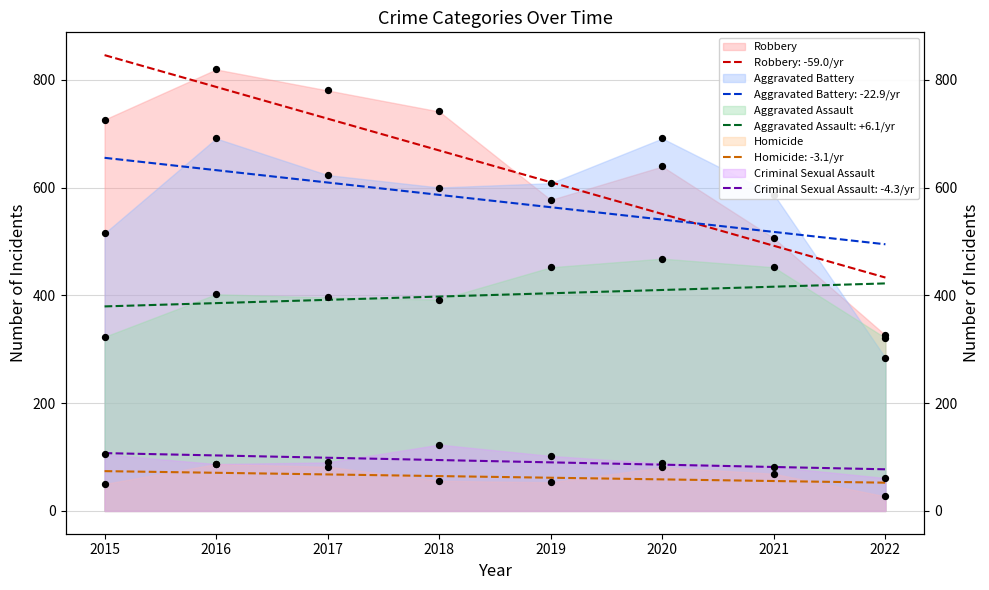

Is the value of Criminal Sexual Assault at 2022 greater than the value of Aggravated Assault at 2016?

No